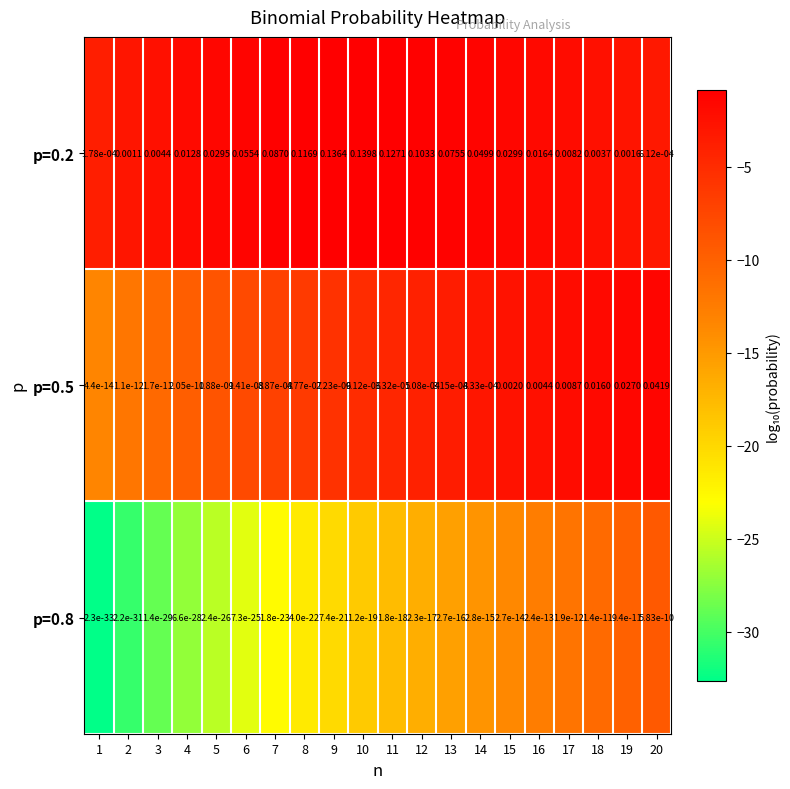

Is the value of p=0.5 at 4 greater than the value of p=0.2 at 6?

No